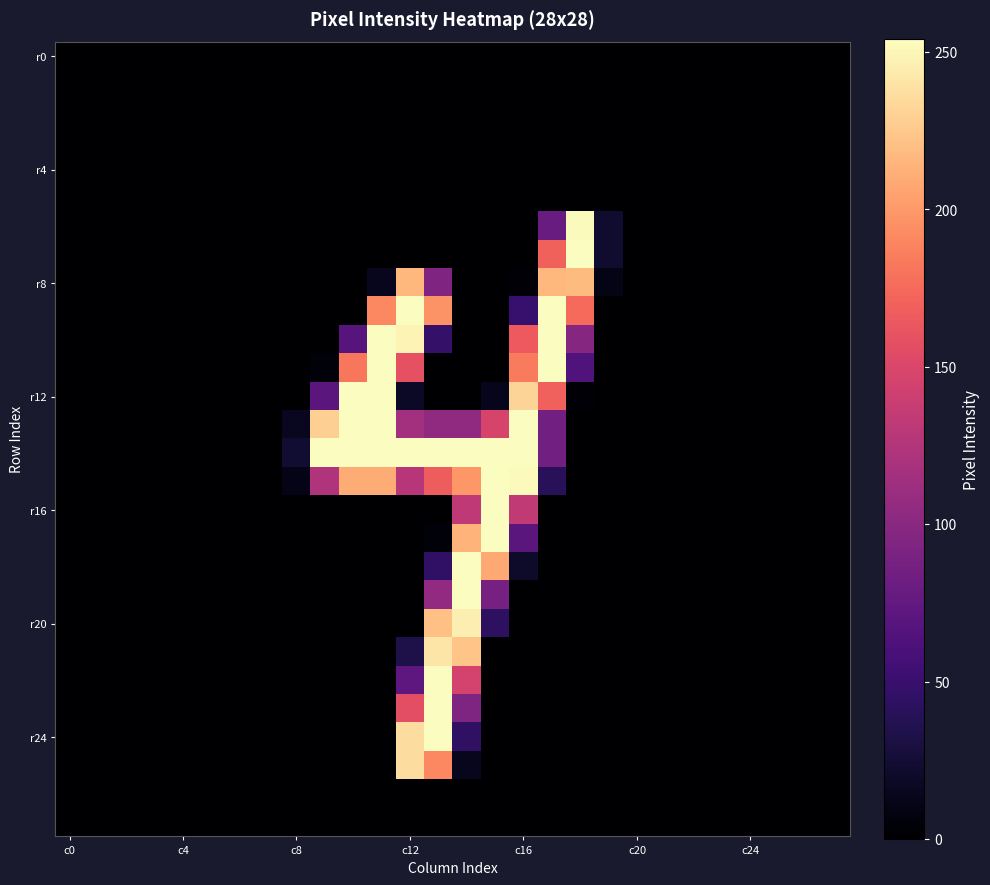

Count the number of categories in the chart.

28